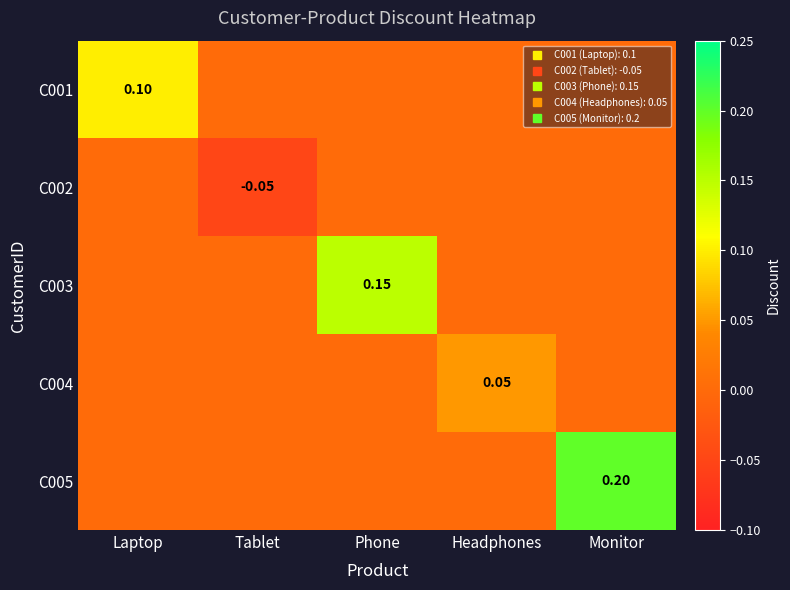

Which series has the largest range (max minus min)?

C005